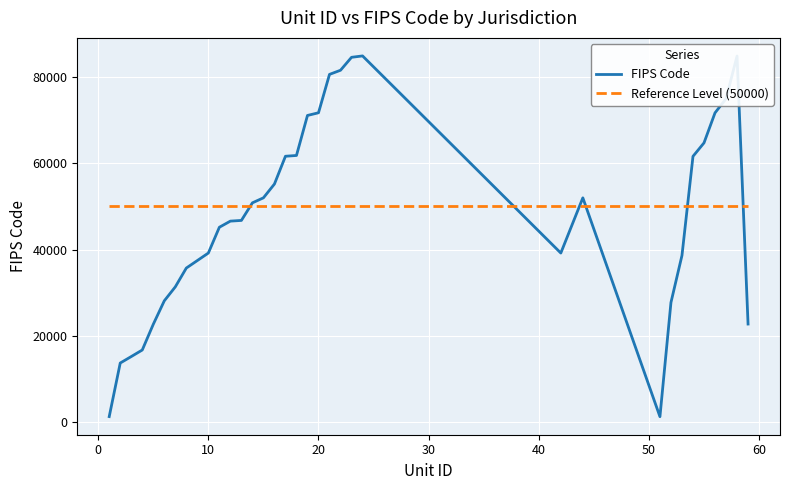

What are all the series names shown in the legend?

FIPS Code, Reference Level (50000)